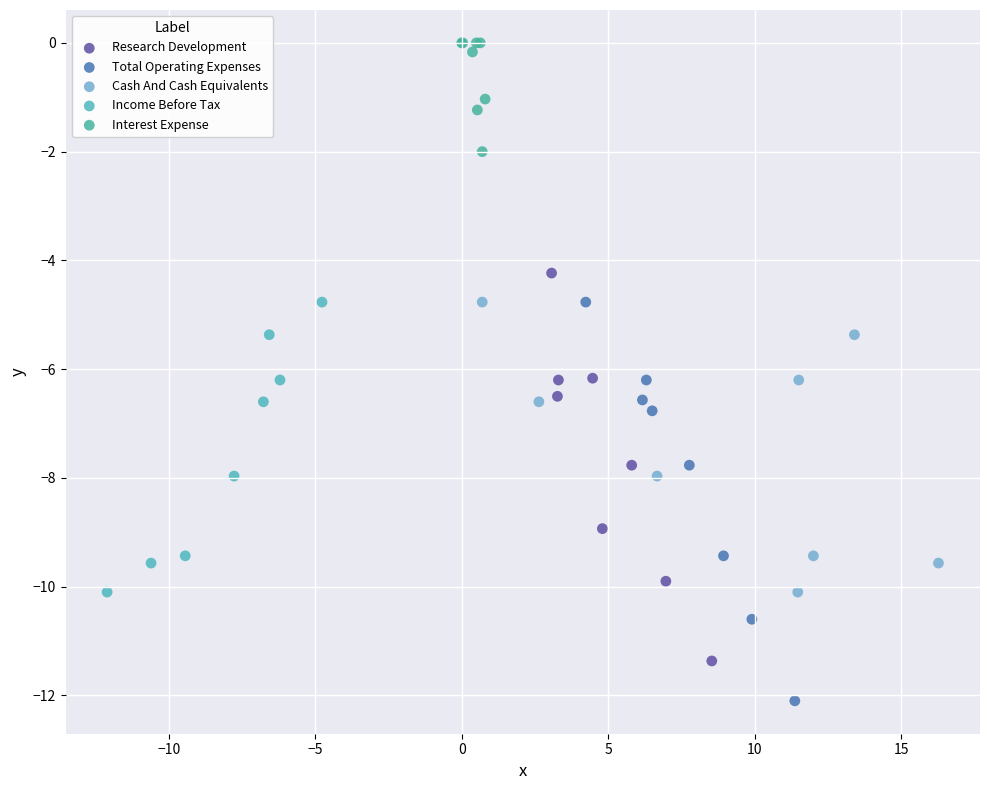

Which series has the widest spread of Y values?

Total Operating Expenses